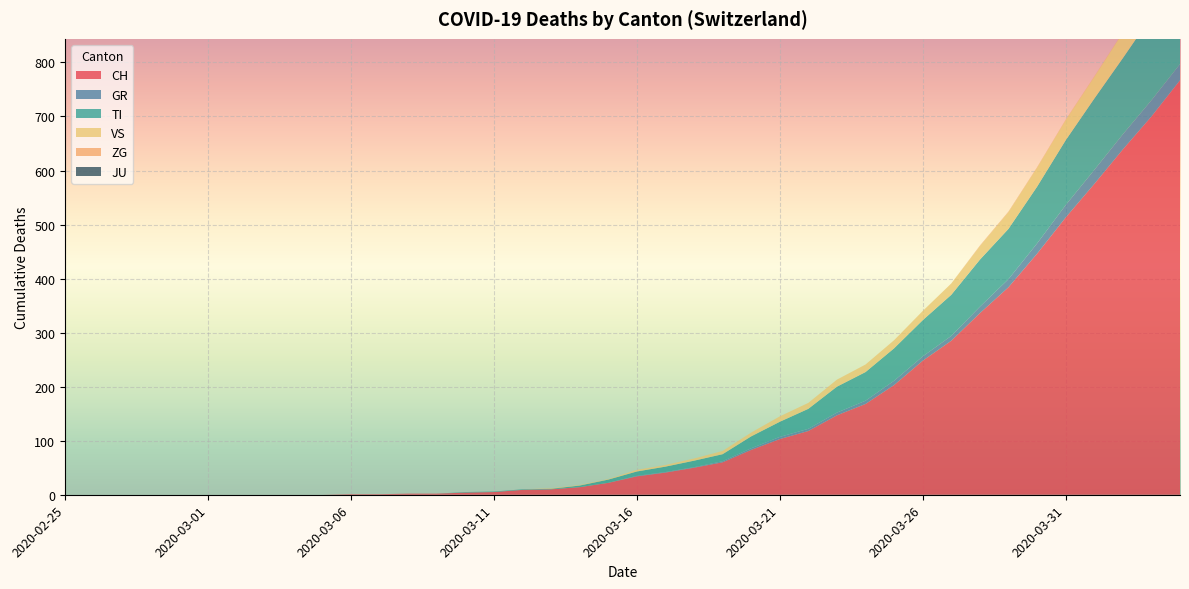

Reading right to left, list all the values displayed in this chart.

CH: 767	700	639	575	513	446	384	336	285	248	203	168	147	118	103	83	60	50	41	34	22	14	10	9	5	4	2	2	1	1	0	0	0	0	0	0	0	0	0	0
GR: 30	30	28	26	23	19	15	12	9	8	8	6	5	4	4	3	2	1	1	1	0	0	0	0	0	0	0	0	0	0	0	0	0	0	0	0	0	0	0	0
TI: 165	155	141	132	120	105	93	87	76	67	60	53	48	37	28	22	13	12	10	8	6	3	1	1	1	1	0	0	0	0	0	0	0	0	0	0	0	0	0	0
VS: 53	51	47	40	37	35	31	25	21	17	15	14	13	11	10	7	6	4	3	3	1	1	1	0	0	0	0	0	0	0	0	0	0	0	0	0	0	0	0	0
ZG: 2	1	1	1	1	1	1	1	0	0	0	0	0	0	0	0	0	0	0	0	0	0	0	0	0	0	0	0	0	0	0	0	0	0	0	0	0	0	0	0
JU: 0	0	0	0	0	0	0	0	0	0	0	0	0	0	0	0	0	0	0	0	0	0	0	0	0	0	0	0	0	0	0	0	0	0	0	0	0	0	0	0